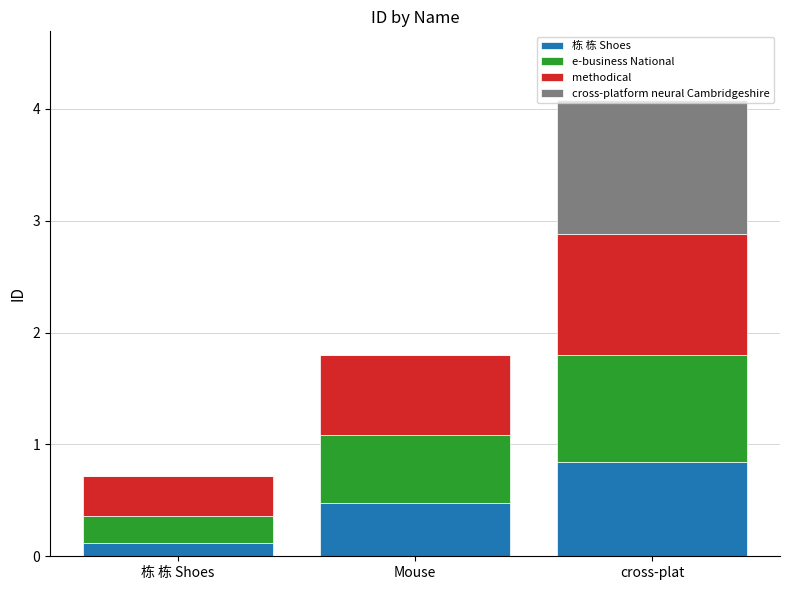

What is the total value across all series at 栋 栋 Shoes?

0.7